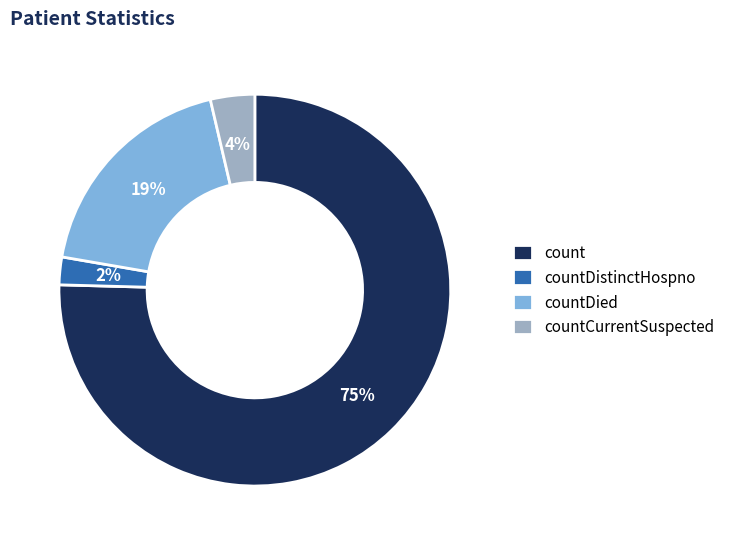

Between countDied and countCurrentSuspected, which is larger?

countDied